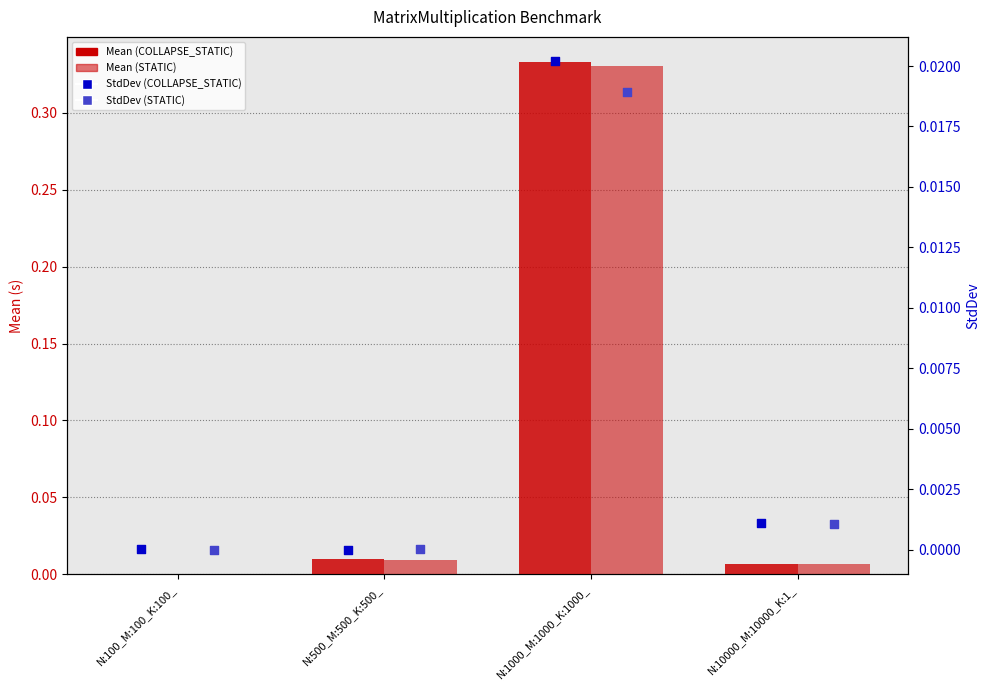

At how many categories does at least one series exceed 0?

4